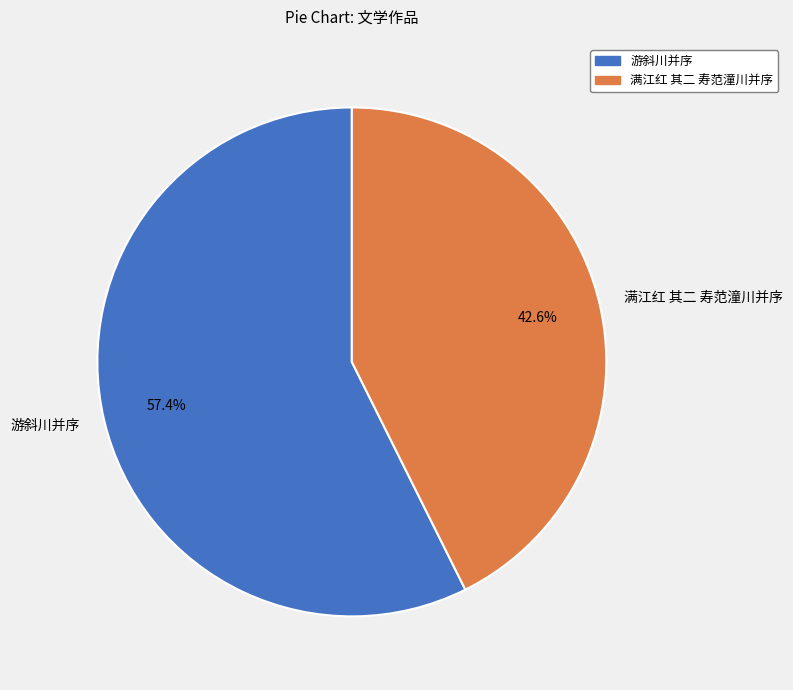

How many segments does this pie chart have?

2